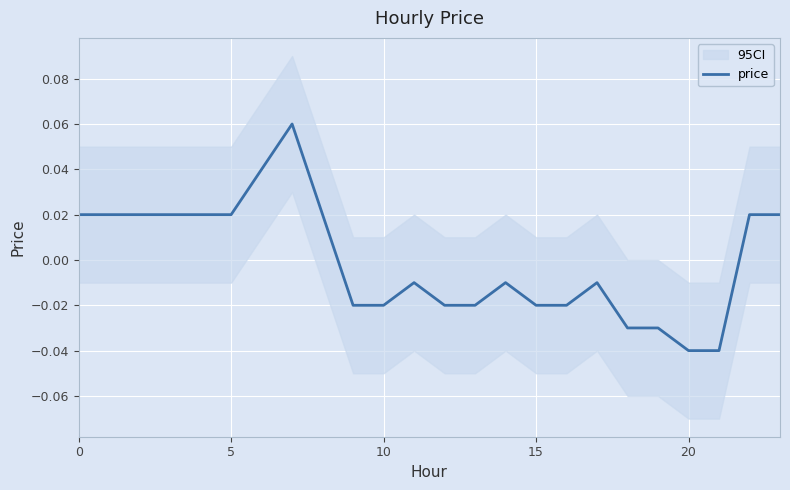

How many interior local peaks (higher than both neighbors) does the data have?

4